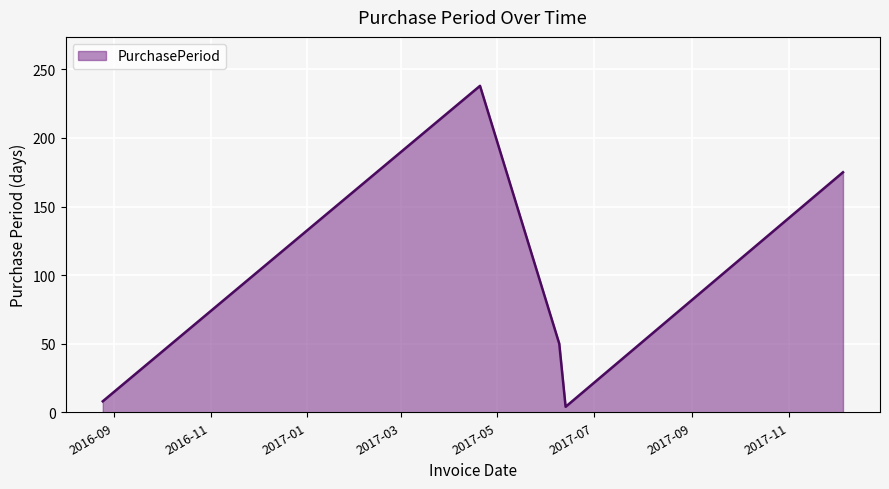

What is the maximum value shown in the chart?

238